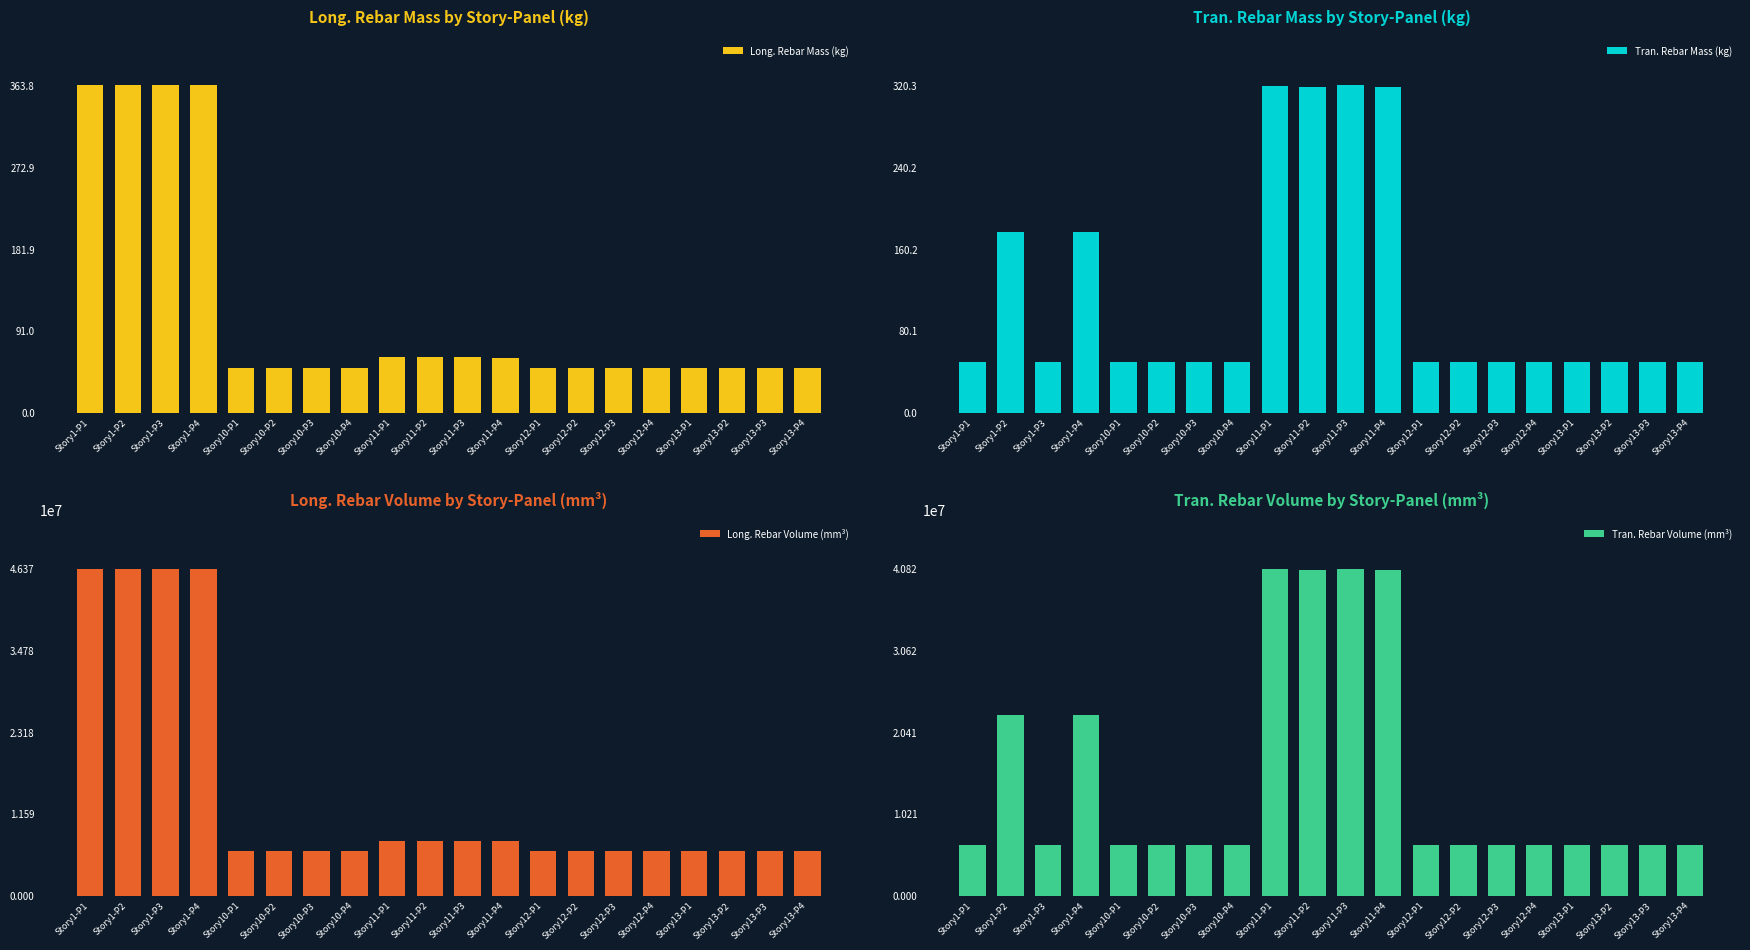

At which category is the sum across all series the highest?

Story1-P2